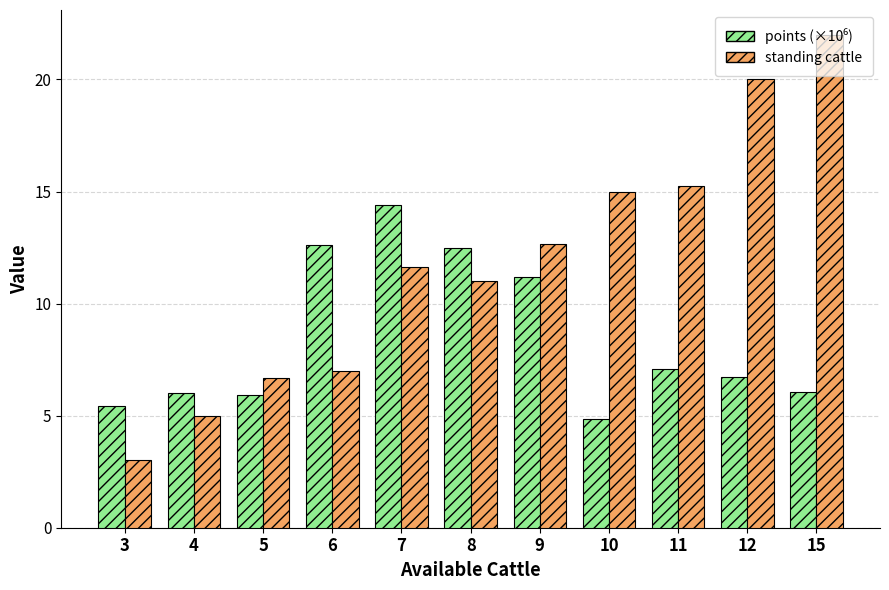

At which category is the sum across all series the highest?

15